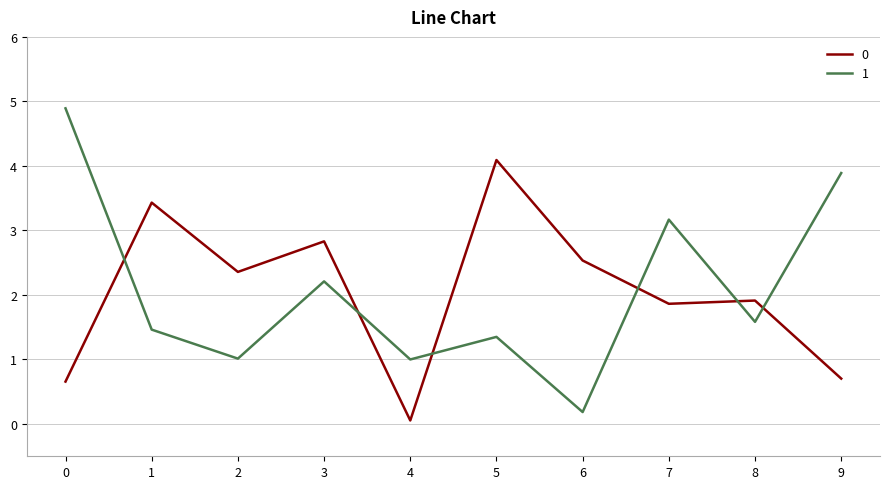

True or false: 0 has more than 1 points higher than both neighbors.

True